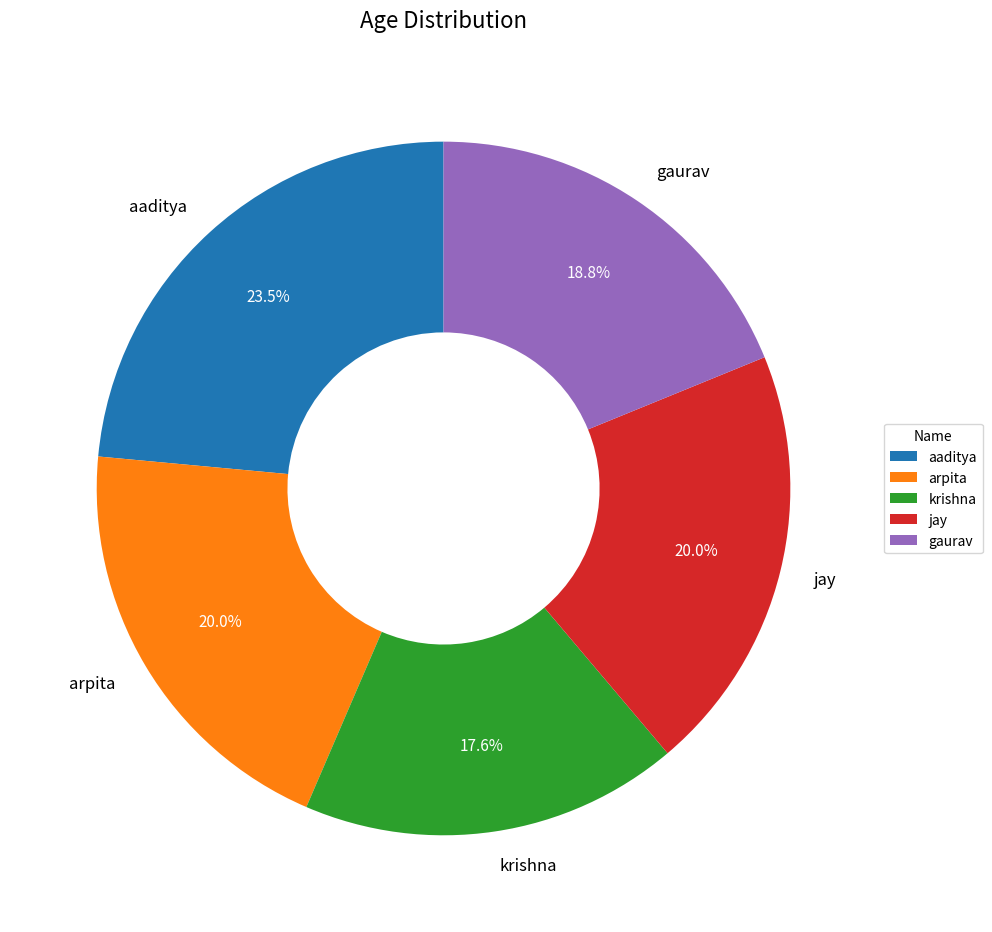

How many segments does this pie chart have?

5